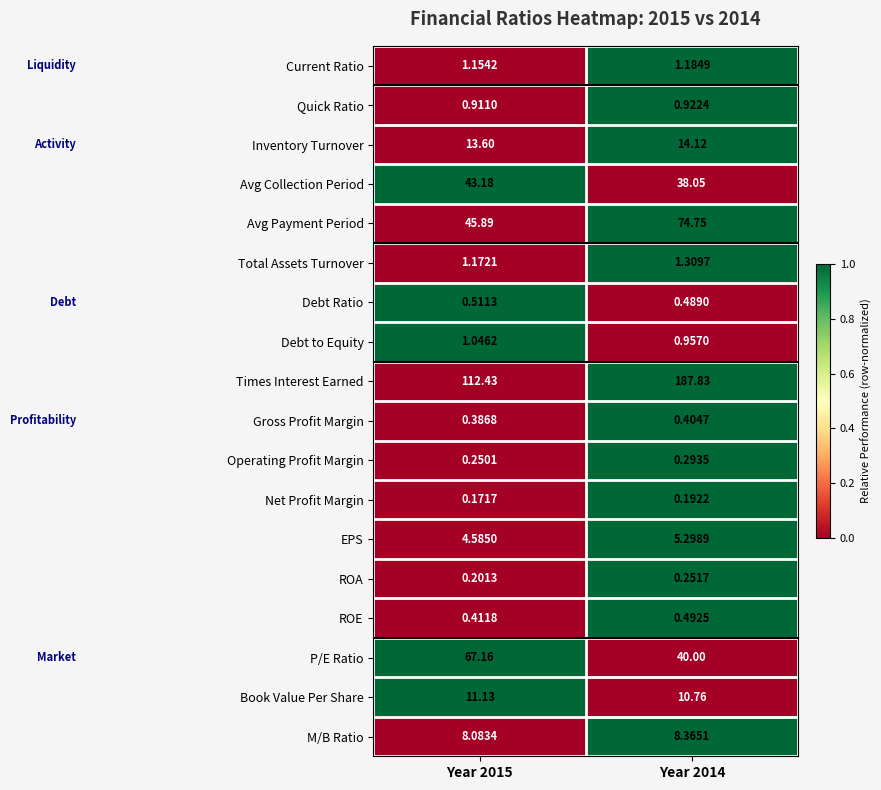

Which series changed the most between Year 2015 and Year 2014?

Times Interest Earned